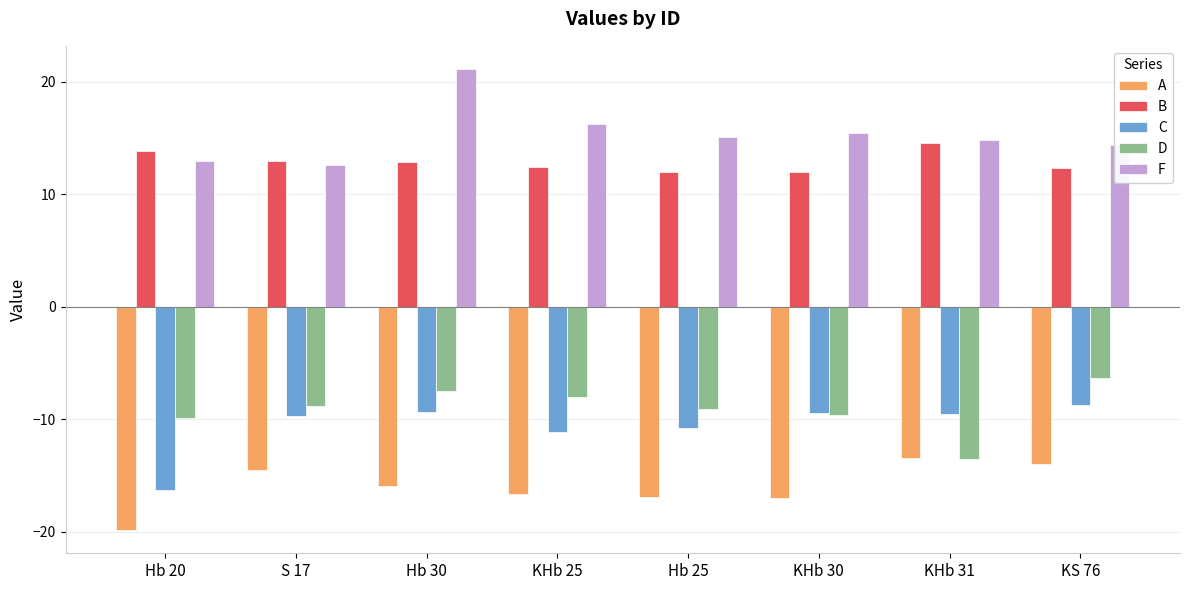

Rank the series at KHb 25 from highest to lowest value.

F, B, D, C, A